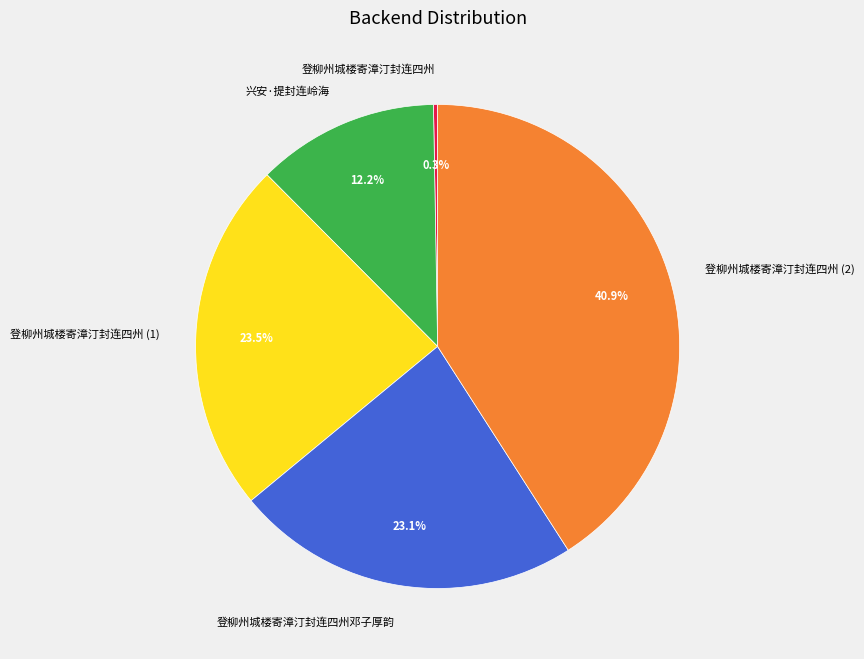

Is there any slice that represents more than half of the pie?

No